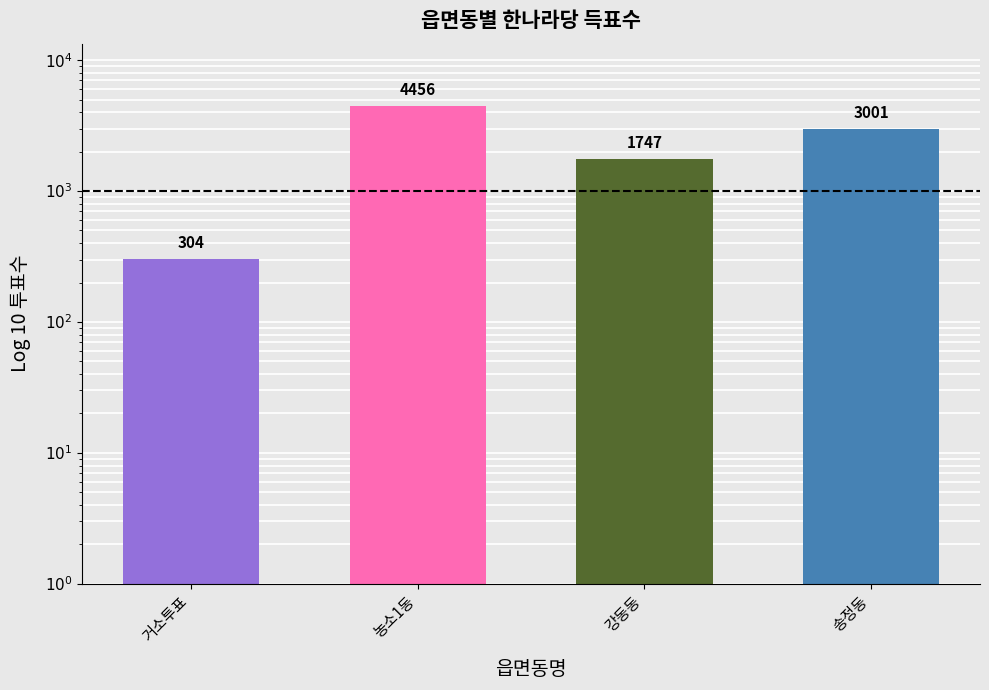

List the labels in order of value, smallest first.

거소투표, 강동동, 송정동, 농소1동